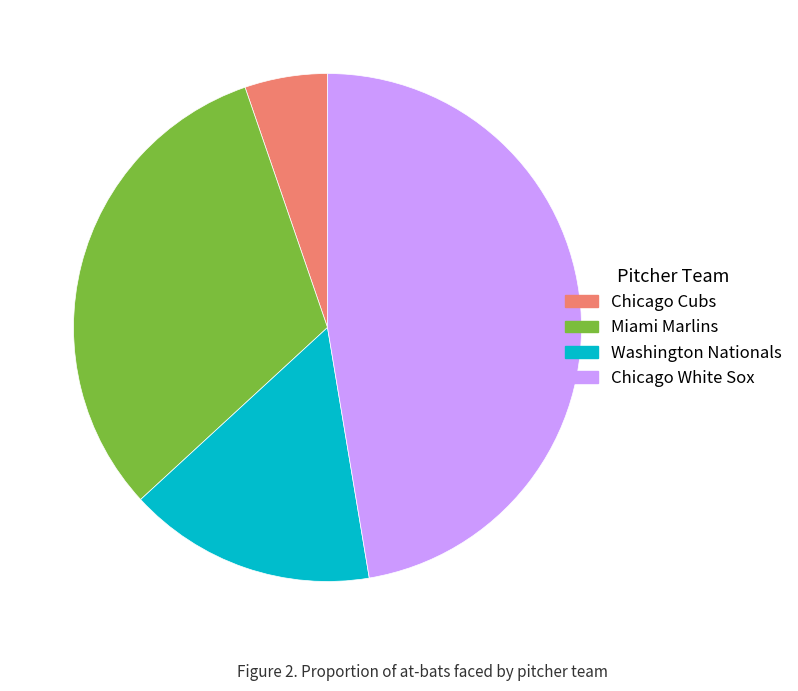

Which has a higher value, Miami Marlins or Chicago White Sox?

Chicago White Sox